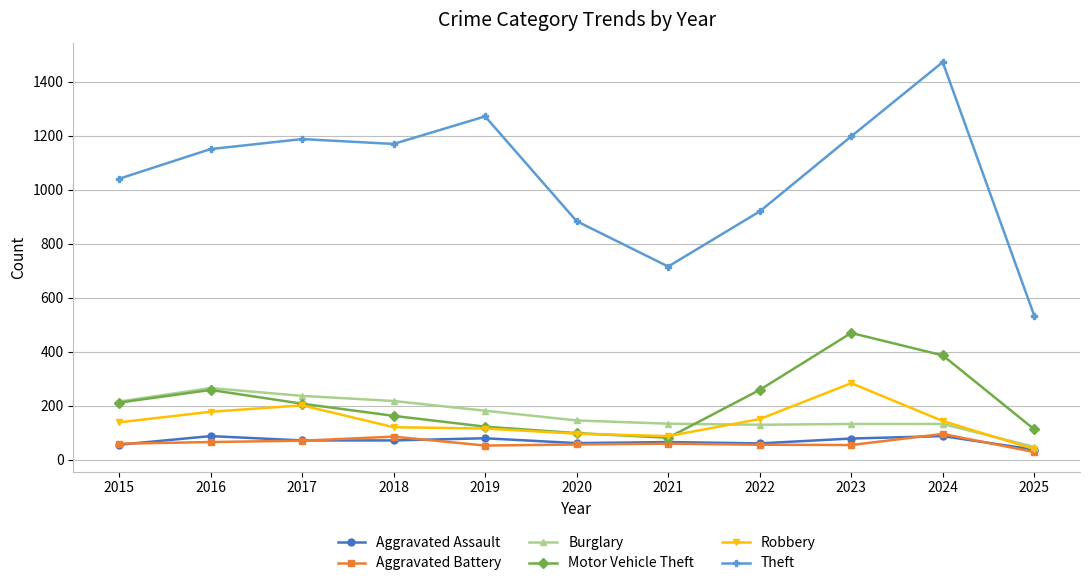

What are all the series names shown in the legend?

Aggravated Assault, Aggravated Battery, Burglary, Motor Vehicle Theft, Robbery, Theft